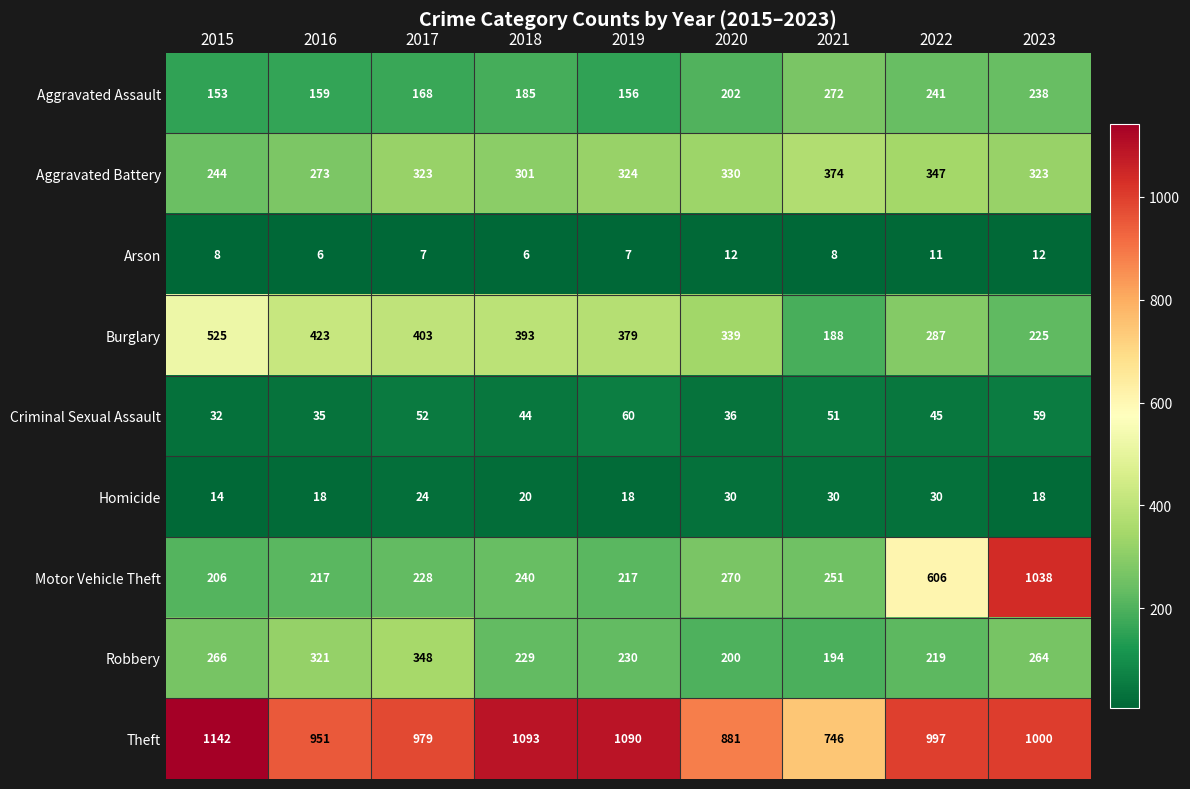

What is the smallest value displayed?

6